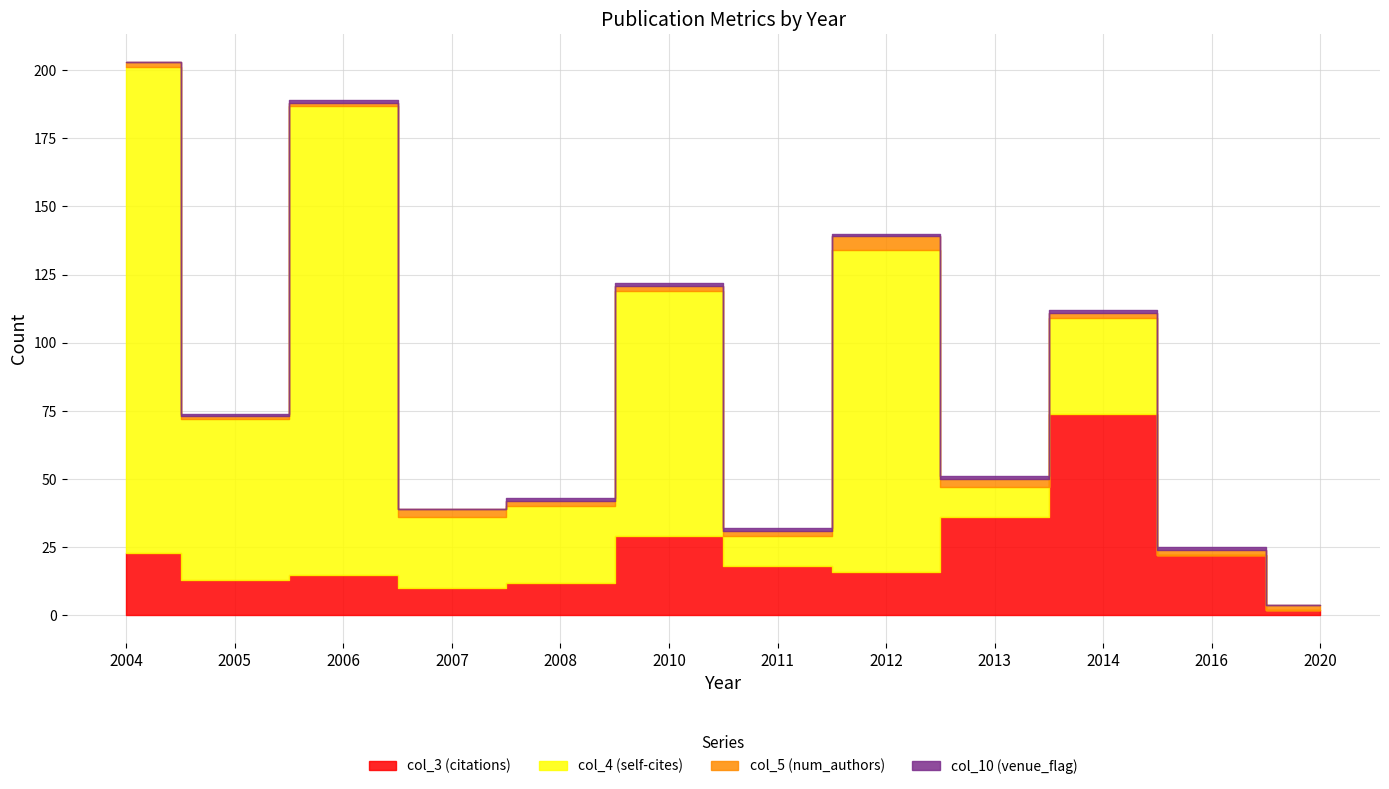

Which series changed the most between 2012 and 2014?

col_4 (self-cites)